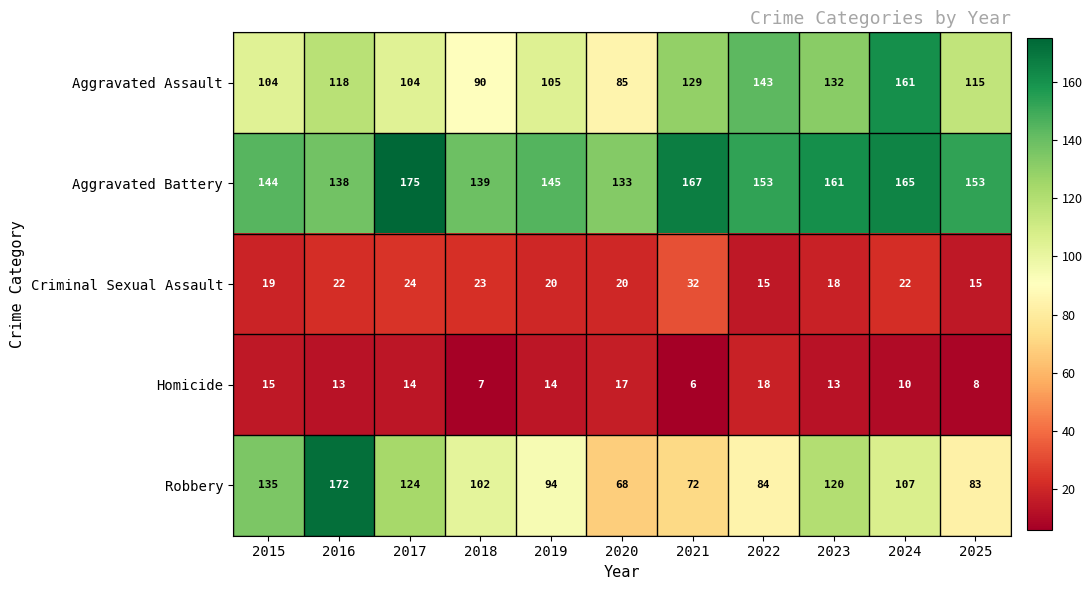

What is the spread (max minus min) of values at 2017?

161